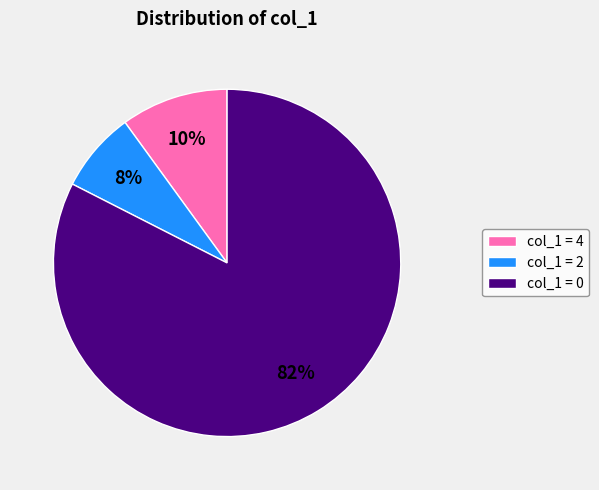

Rank the categories by value from highest to lowest.

col_1 = 0, col_1 = 4, col_1 = 2